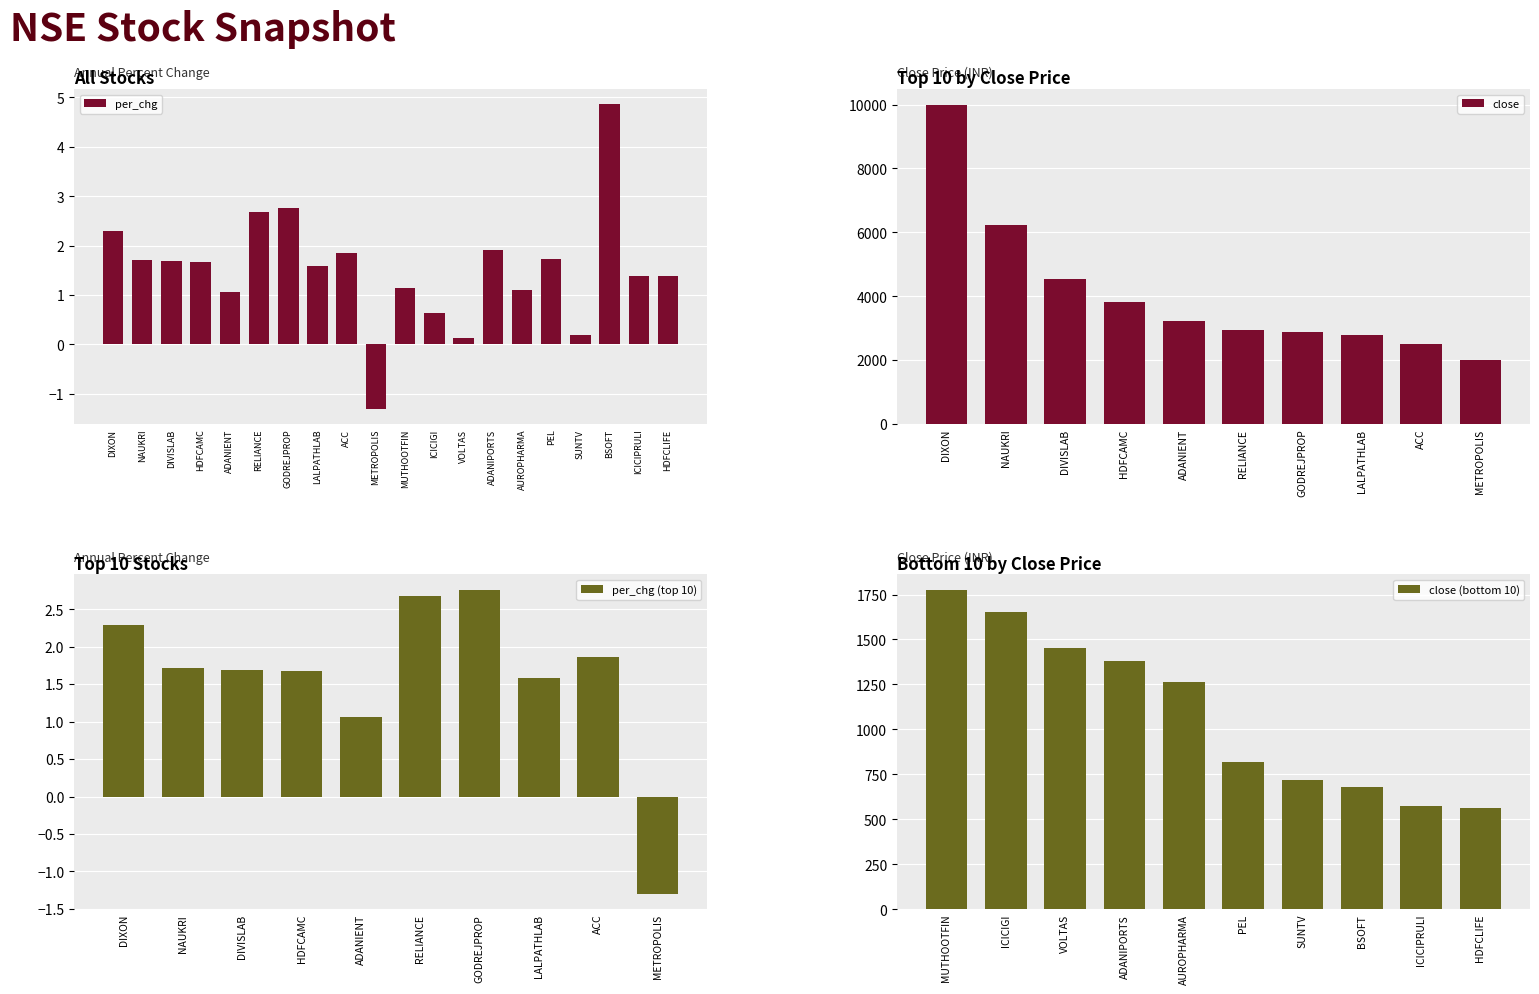

What is the difference between the second highest and minimum values?

4.1